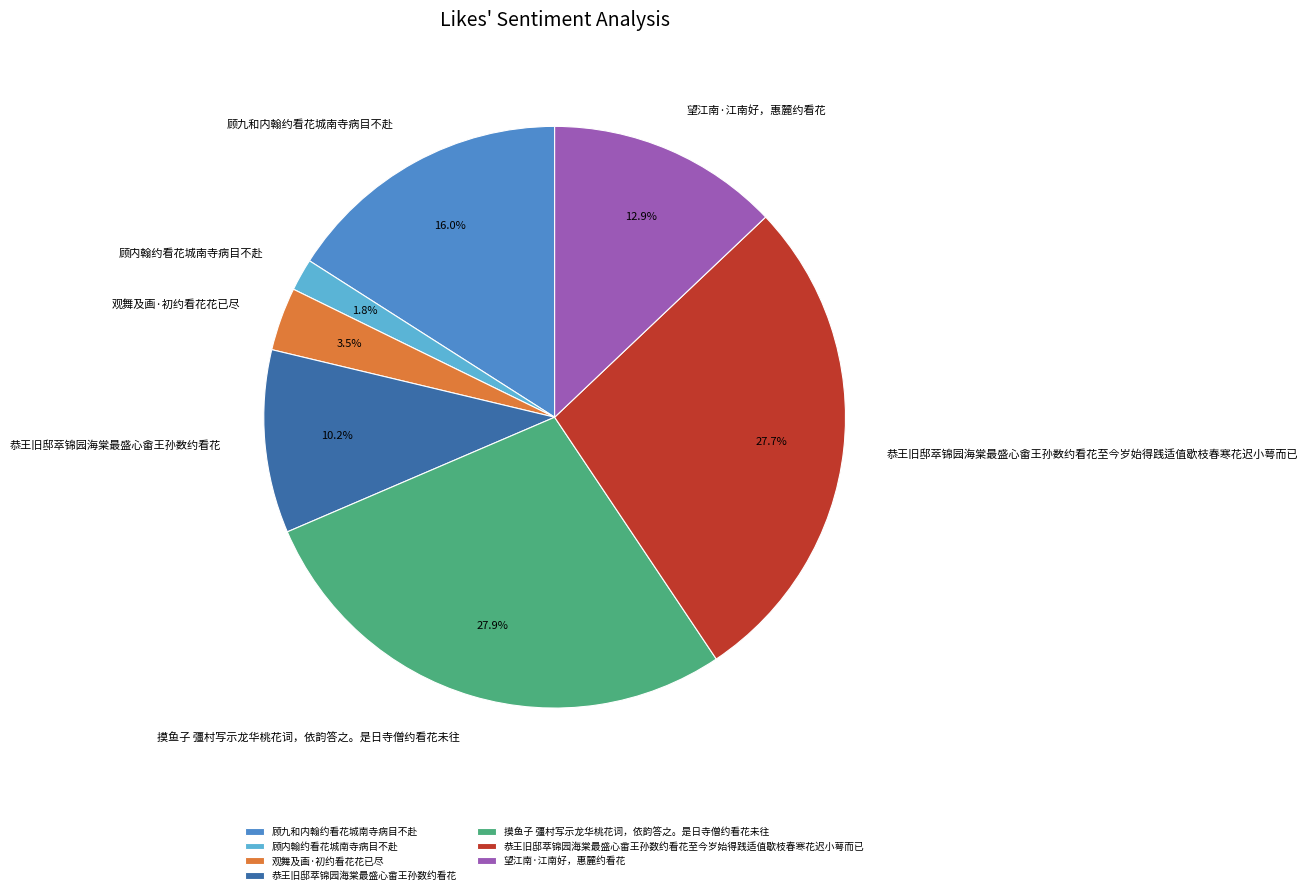

To the nearest percent, what portion does 望江南·江南好，惠麓约看花 represent?

13%